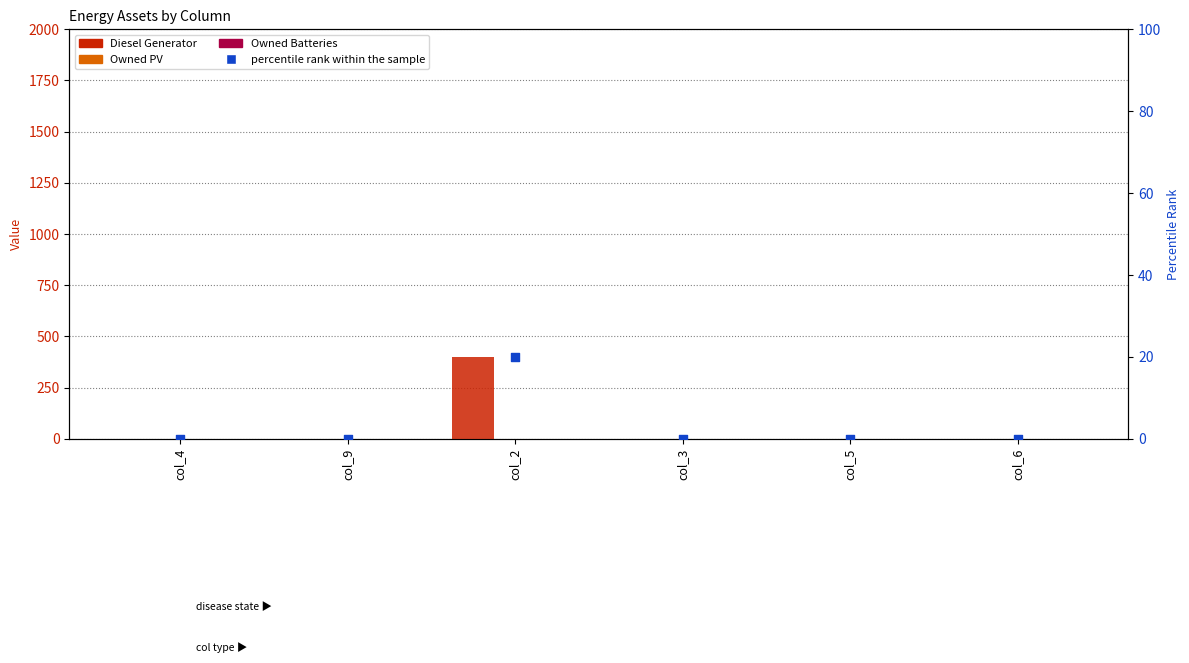

Which series has the widest spread of Y values?

Diesel Generator